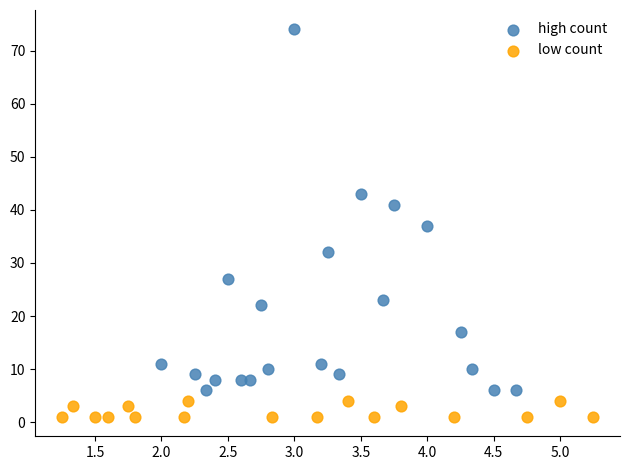

Which series reaches the maximum Y coordinate?

high count